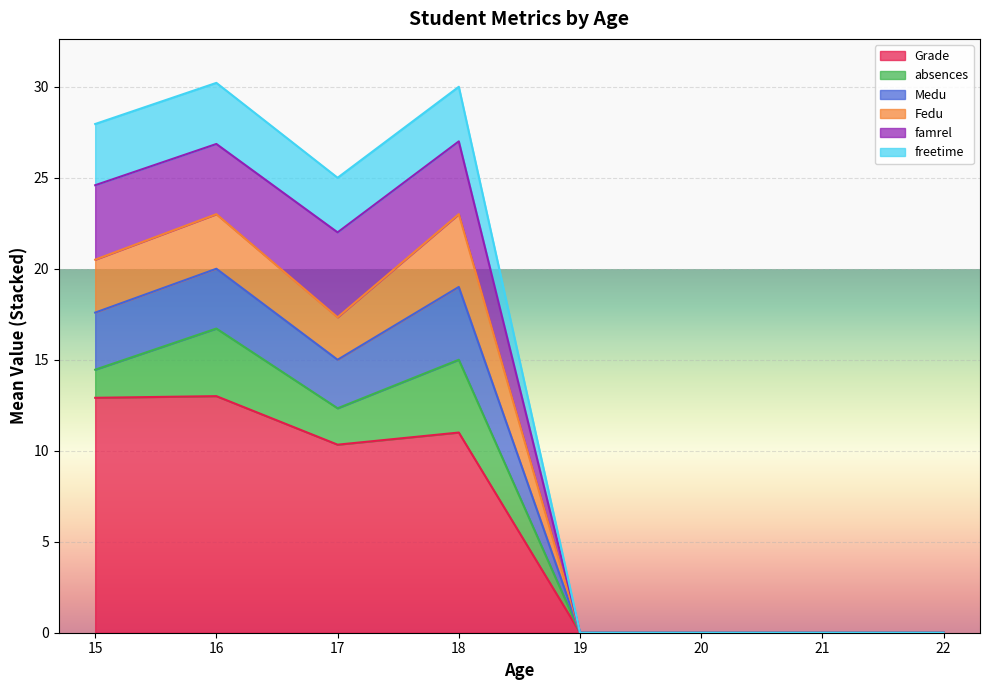

What are all the series names shown in the legend?

Grade, absences, Medu, Fedu, famrel, freetime